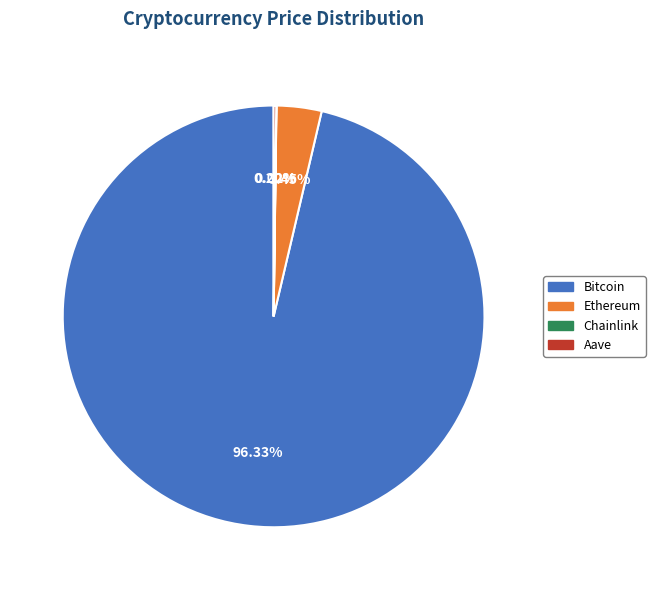

The Ethereum slice represents 3% of the pie. True or false?

True